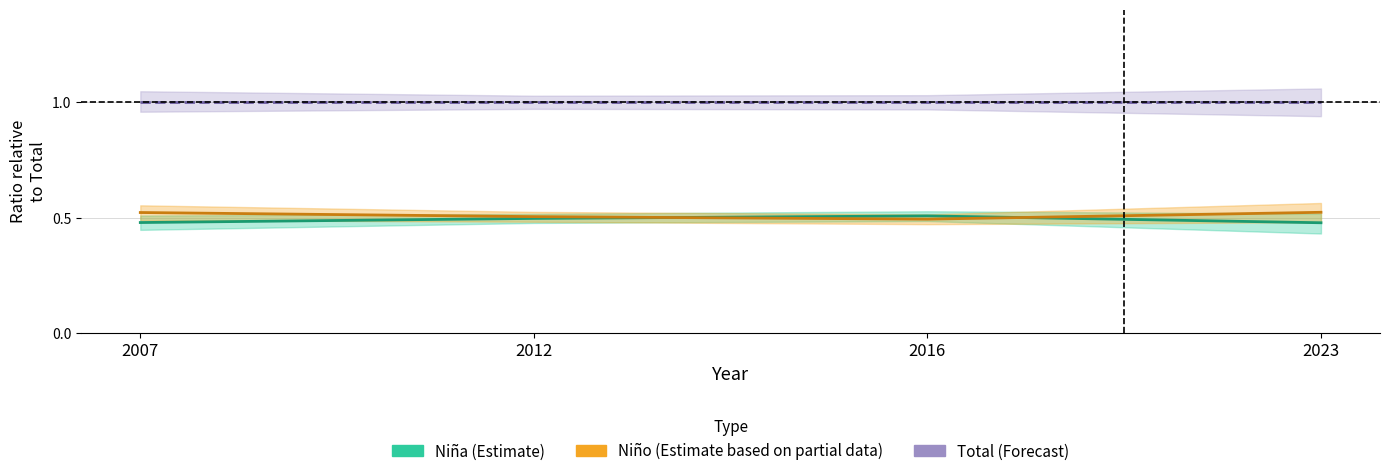

Between 2007 and 2016, which is larger?

2016